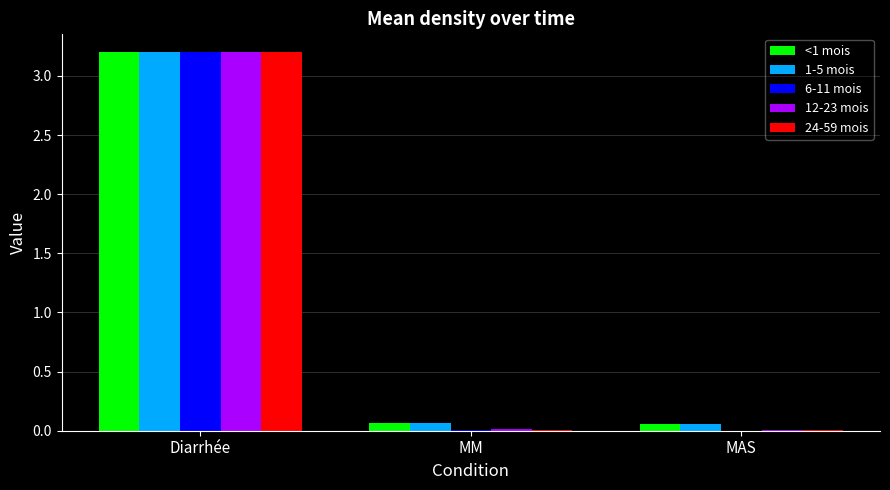

Which category has the highest value across all series?

Diarrhée